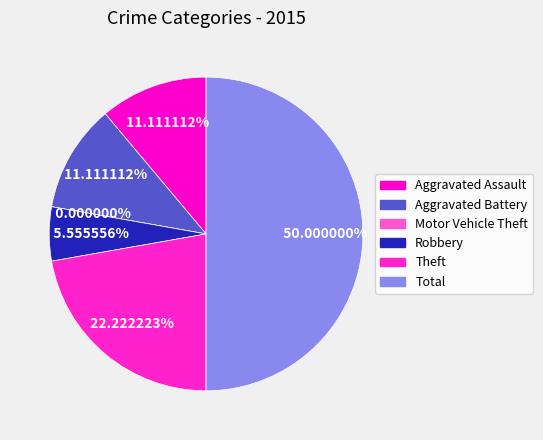

How many slices are in this pie chart?

6